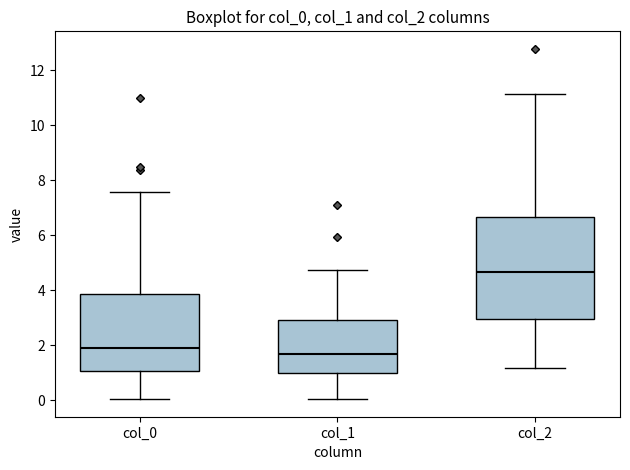

Reading left to right, transcribe this box plot: for each box, give where its median line is, the range the box spans, and where its two whiskers end, as read against the y-axis. The values are not printed on the chart, so give them approximately, as read against the axis.

col_0: median 1.8, box 1.0 to 3.8, whiskers 0.0 to 7.6
col_1: median 1.8, box 1.0 to 3.0, whiskers 0.0 to 4.8
col_2: median 4.6, box 3.0 to 6.6, whiskers 1.2 to 11.2